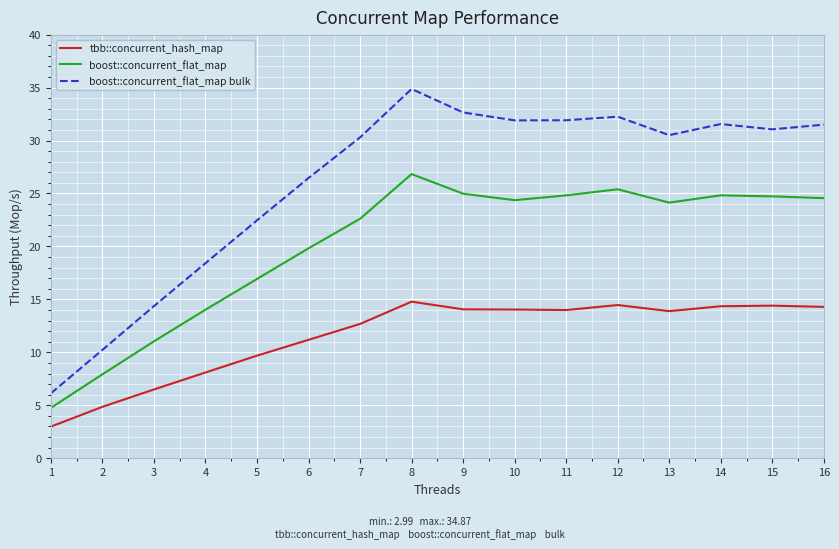

What is the difference between the maximum and minimum values in the boost::concurrent_flat_map series?

22.1